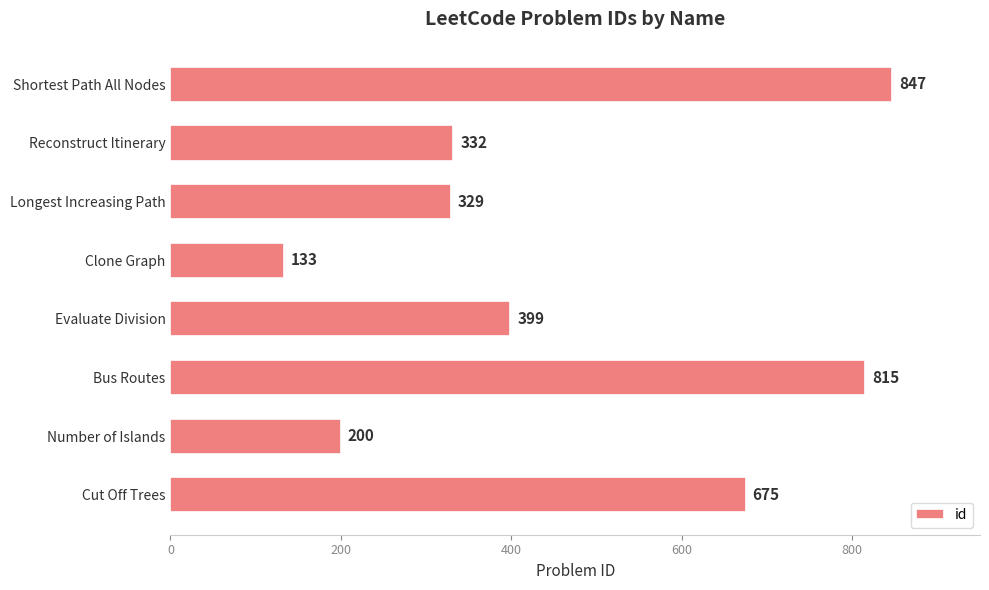

Which category has the highest value across all series?

Shortest Path All Nodes